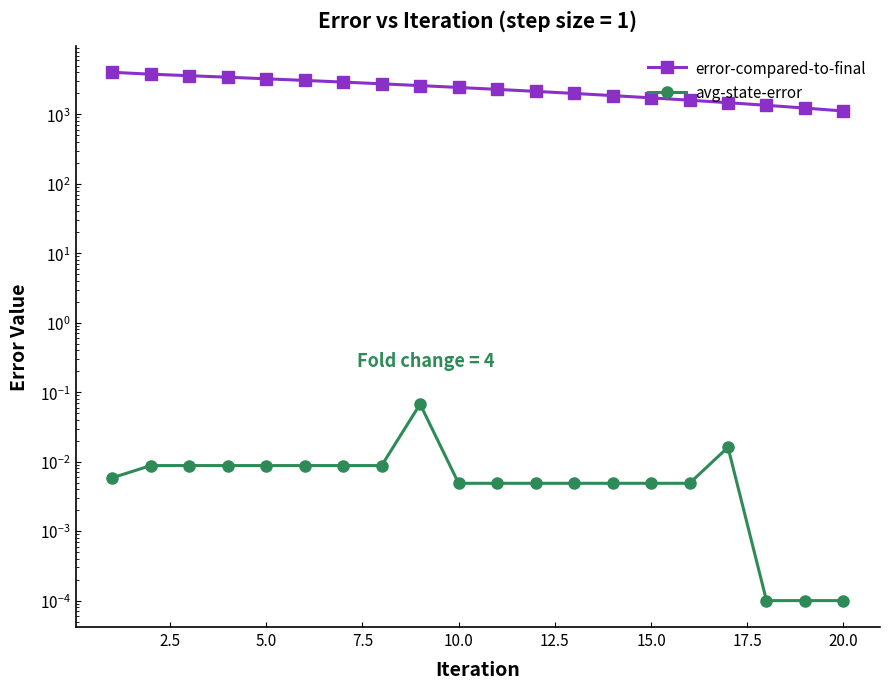

How many values in the error-compared-to-final series are below 2436?

10